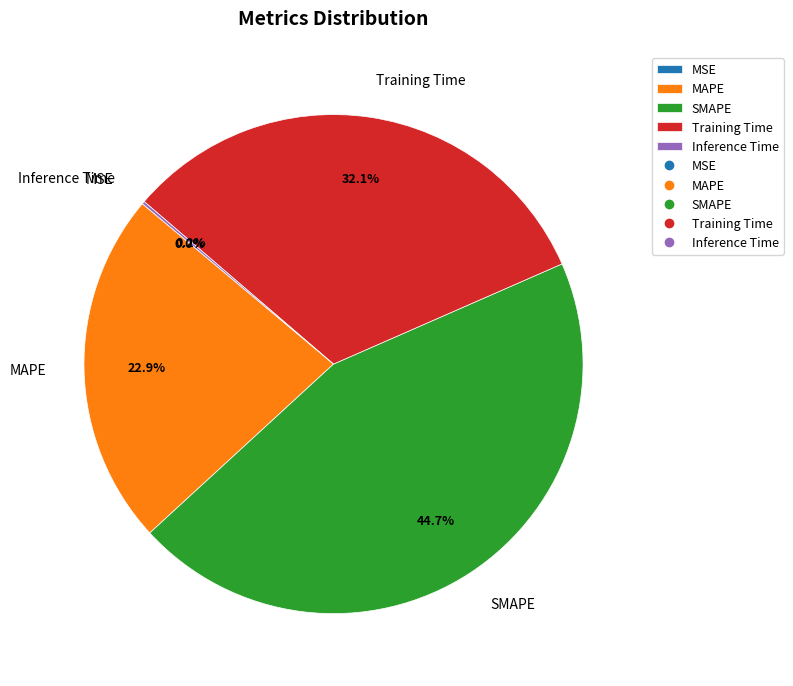

What percentage is NOT represented by Training Time?

67.9%